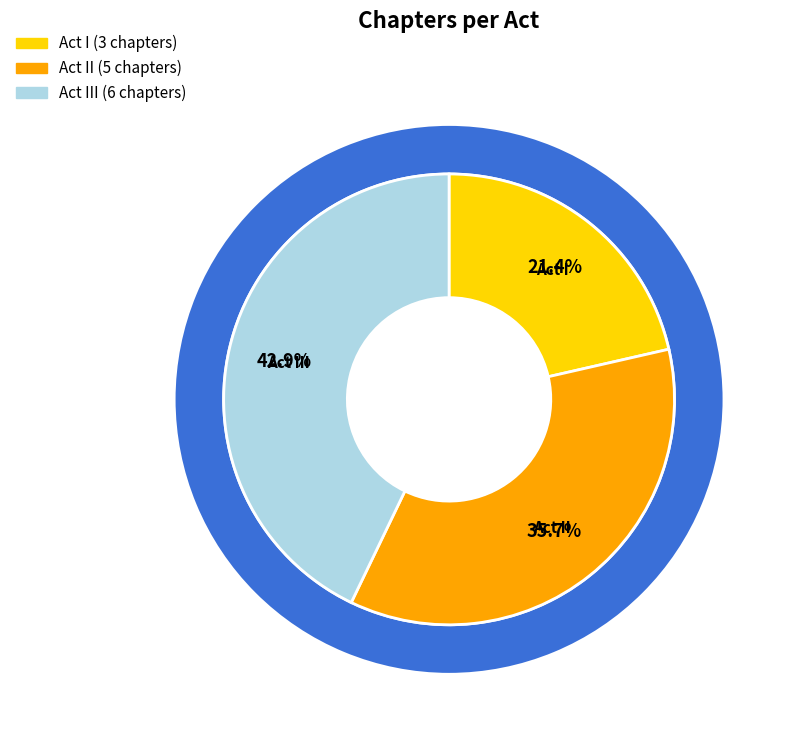

Is there a majority slice in this chart?

No